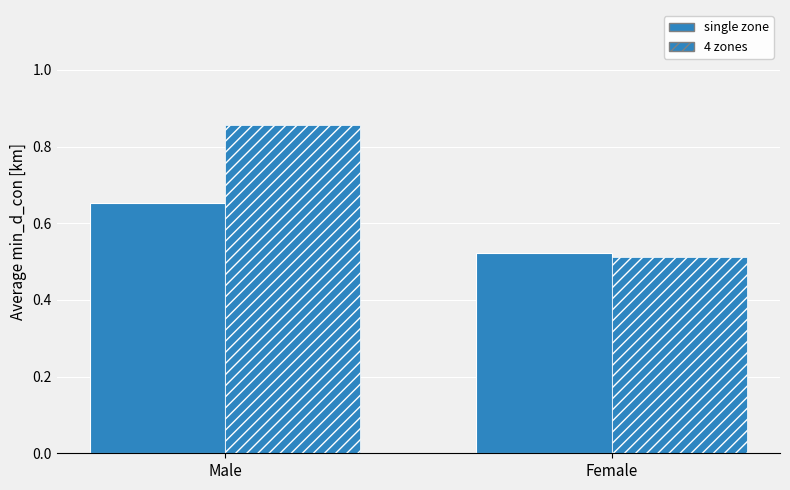

What is the difference between the maximum and minimum values in the 4 zones series?

0.3